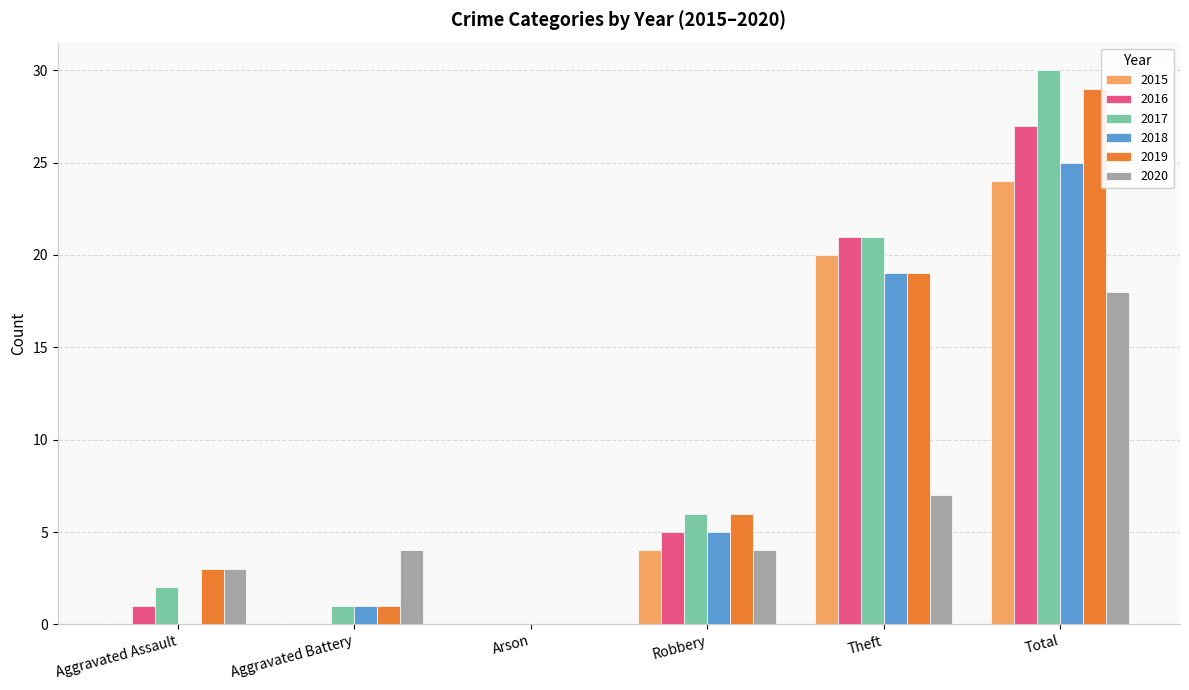

Reading left to right, what are all the values shown in this chart?

2015: Aggravated Assault=0	Aggravated Battery=0	Arson=0	Robbery=4	Theft=20	Total=24
2016: Aggravated Assault=1	Aggravated Battery=0	Arson=0	Robbery=5	Theft=21	Total=27
2017: Aggravated Assault=2	Aggravated Battery=1	Arson=0	Robbery=6	Theft=21	Total=30
2018: Aggravated Assault=0	Aggravated Battery=1	Arson=0	Robbery=5	Theft=19	Total=25
2019: Aggravated Assault=3	Aggravated Battery=1	Arson=0	Robbery=6	Theft=19	Total=29
2020: Aggravated Assault=3	Aggravated Battery=4	Arson=0	Robbery=4	Theft=7	Total=18